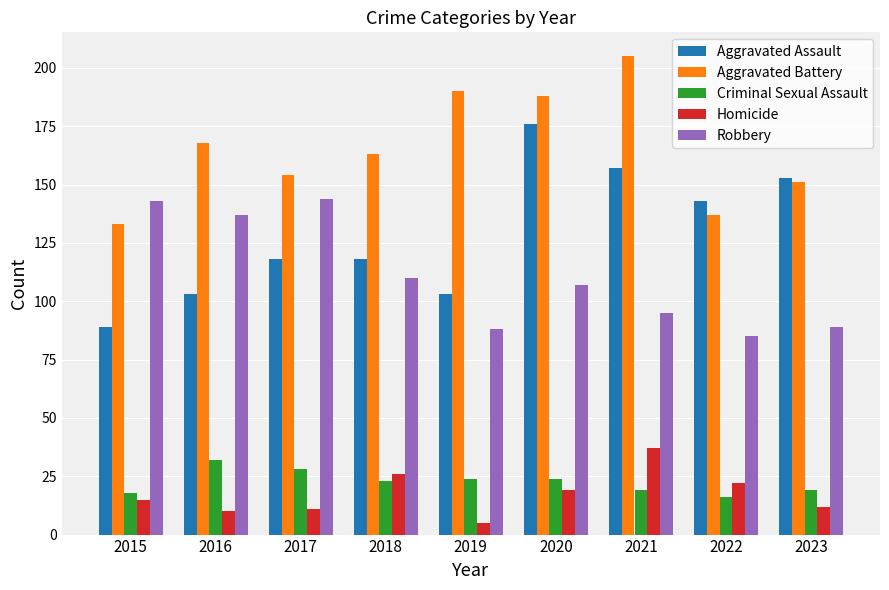

What is the spread (max minus min) of values at 2023?

141